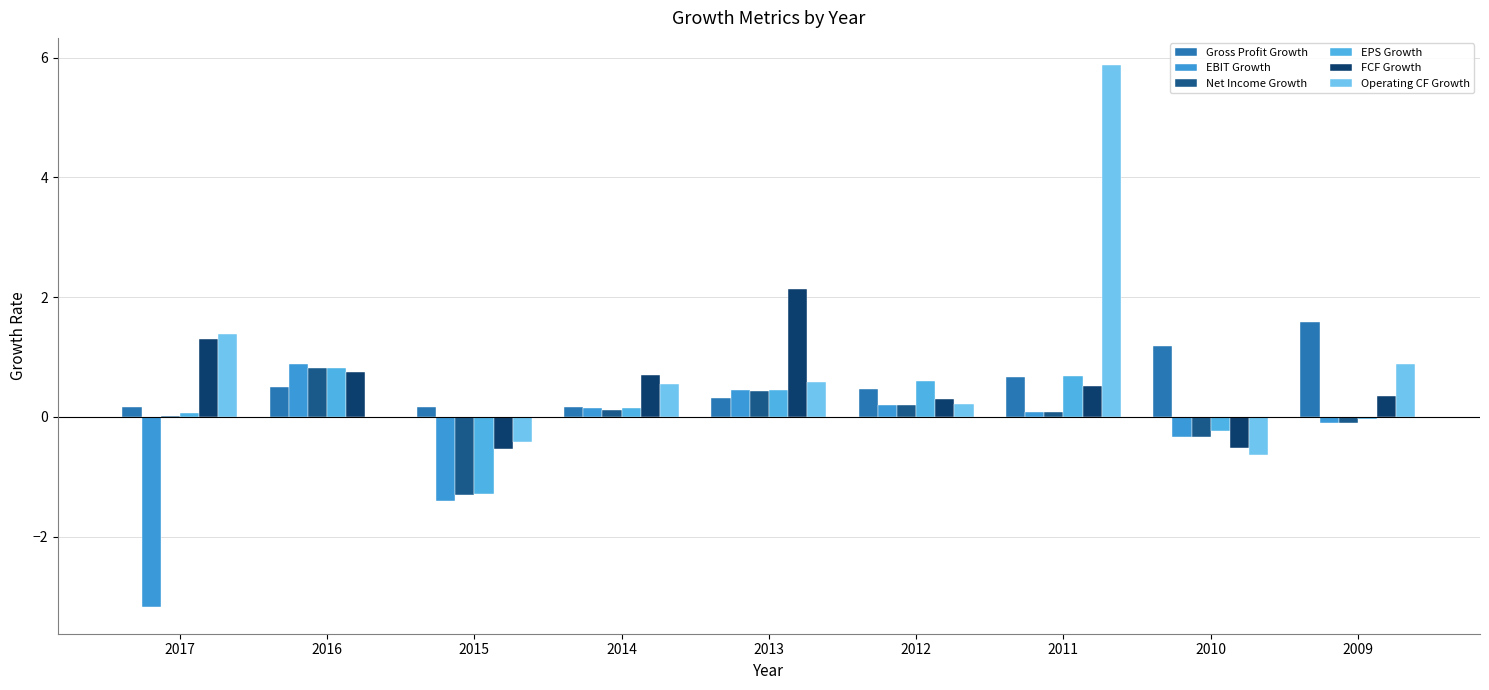

How many data points does each series have?

9